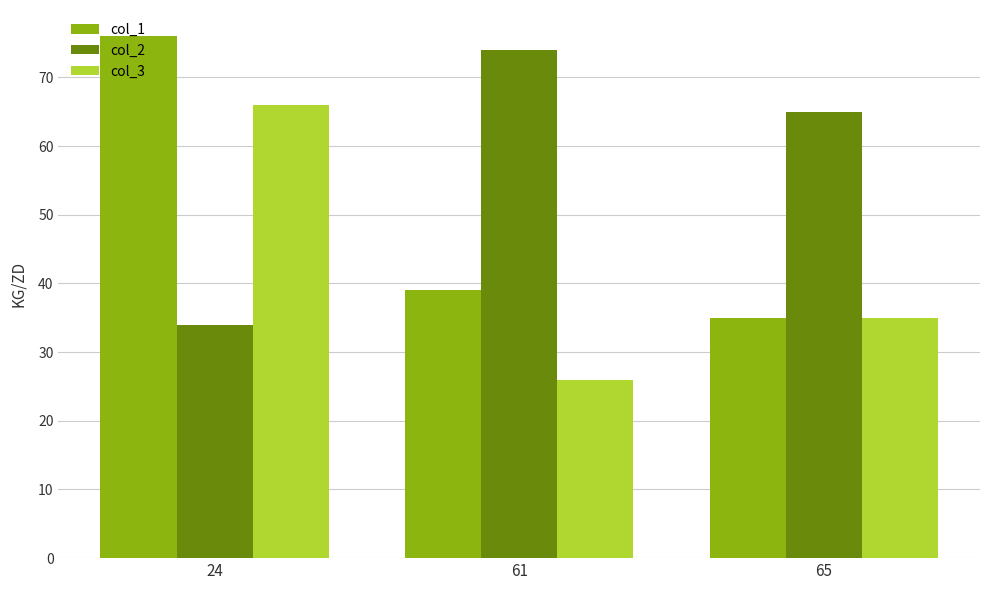

How many bars are there in each group?

3